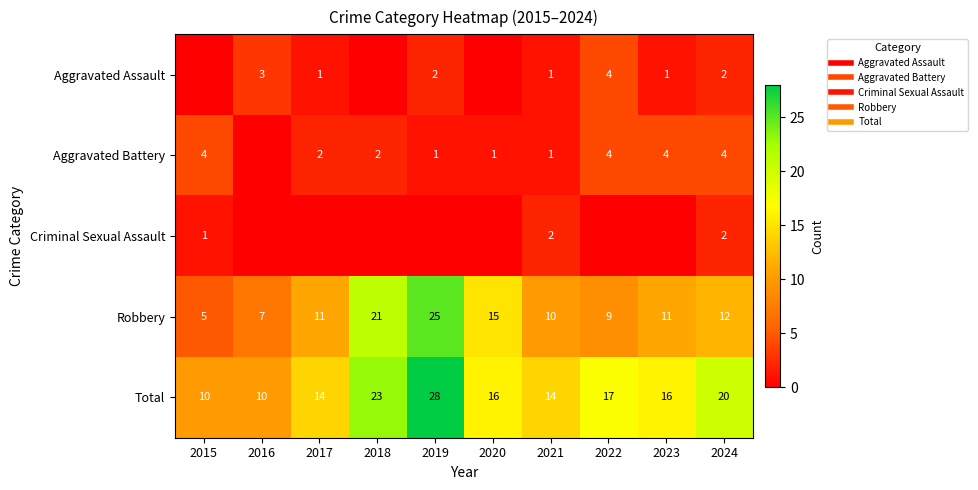

What is the difference between the second highest and minimum values in the Robbery series?

16